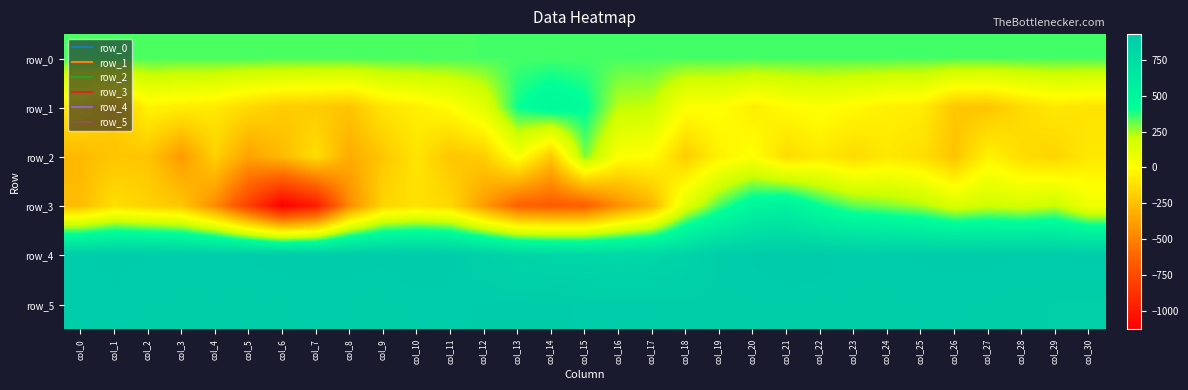

How many data points in row_2 are above -139?

15